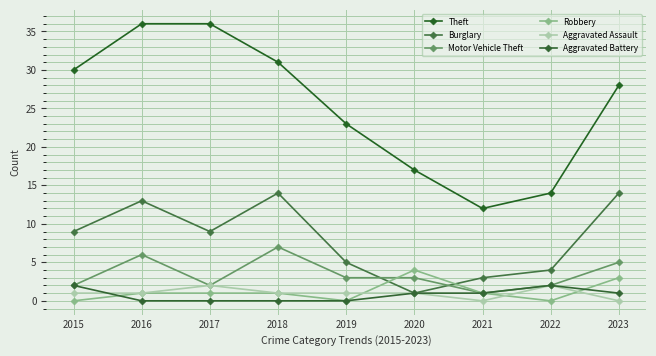

Reading left to right, what are all the values shown in this chart?

Theft: 2015=30	2016=36	2017=36	2018=31	2019=23	2020=17	2021=12	2022=14	2023=28
Burglary: 2015=9	2016=13	2017=9	2018=14	2019=5	2020=1	2021=3	2022=4	2023=14
Motor Vehicle Theft: 2015=2	2016=6	2017=2	2018=7	2019=3	2020=3	2021=1	2022=2	2023=5
Robbery: 2015=0	2016=1	2017=1	2018=1	2019=0	2020=4	2021=1	2022=0	2023=3
Aggravated Assault: 2015=1	2016=1	2017=2	2018=1	2019=1	2020=1	2021=0	2022=2	2023=0
Aggravated Battery: 2015=2	2016=0	2017=0	2018=0	2019=0	2020=1	2021=1	2022=2	2023=1